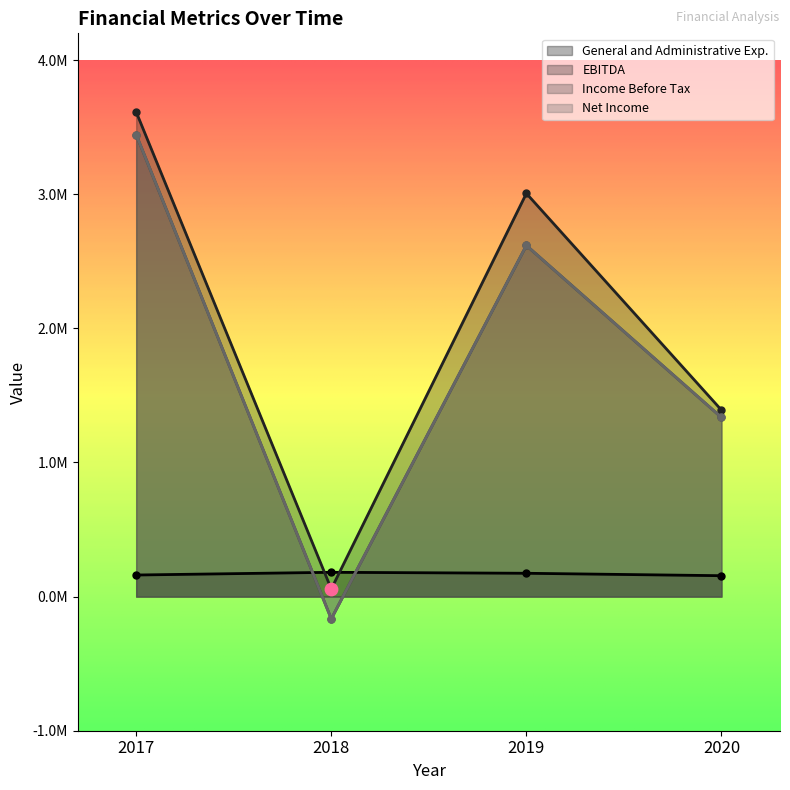

At how many categories does at least one series exceed 2619674?

2